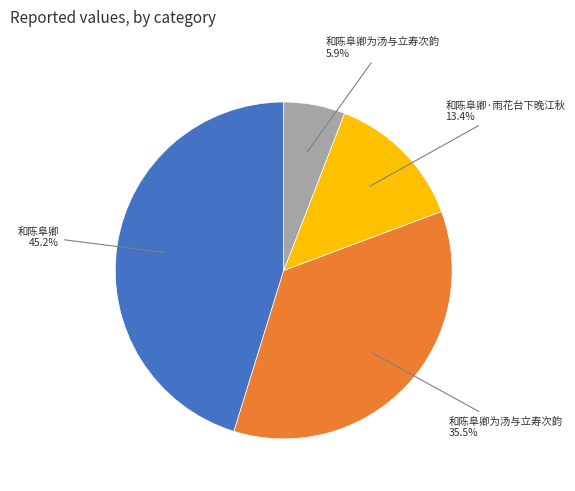

Does any single category account for the majority?

No